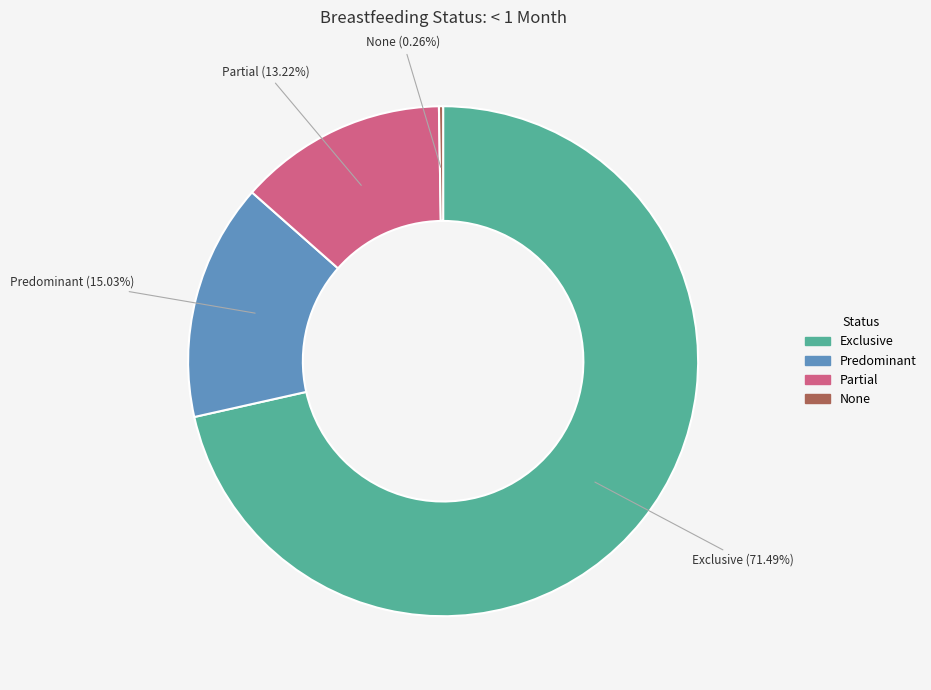

Between Partial and Exclusive, which is larger?

Exclusive